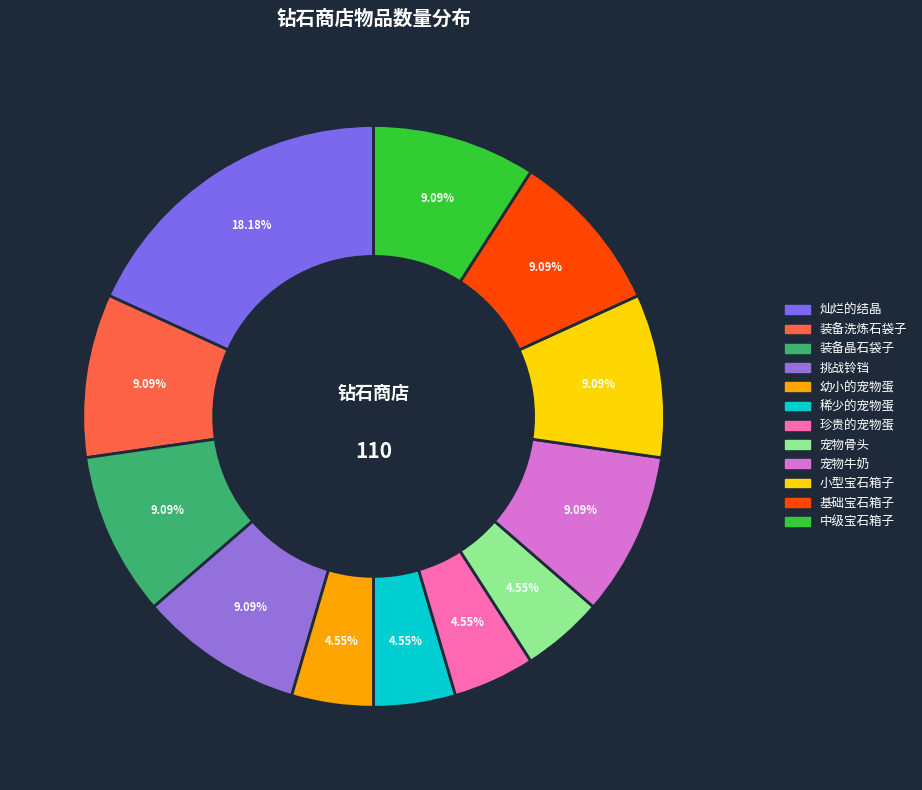

Is there a majority slice in this chart?

No